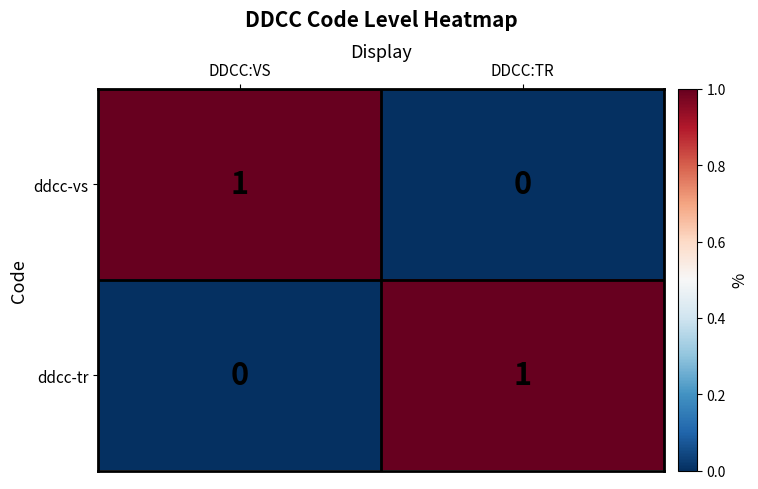

Rank the series at DDCC:TR from lowest to highest value.

ddcc-vs, ddcc-tr